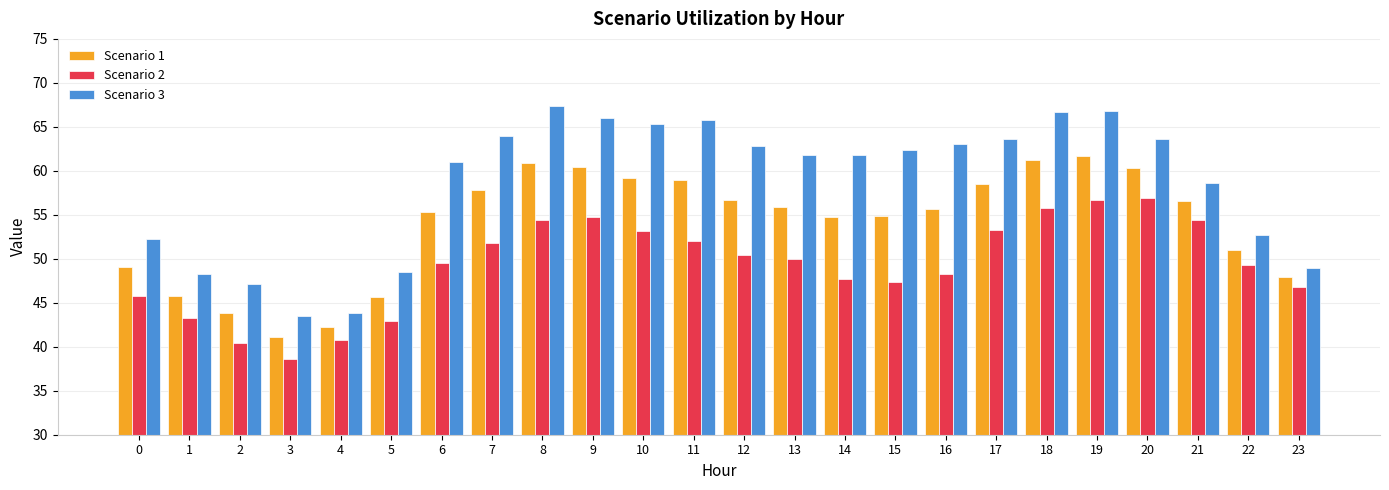

Where does the Scenario 1 series first go above 55?

6